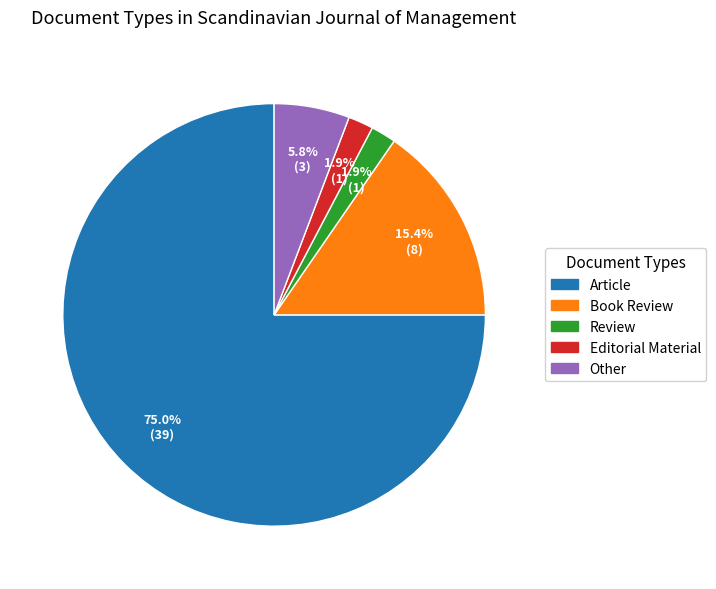

To the nearest percent, what portion does Review represent?

2%